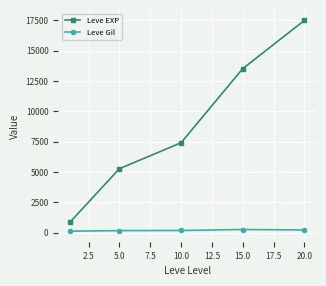

How many lines are shown in the chart?

2